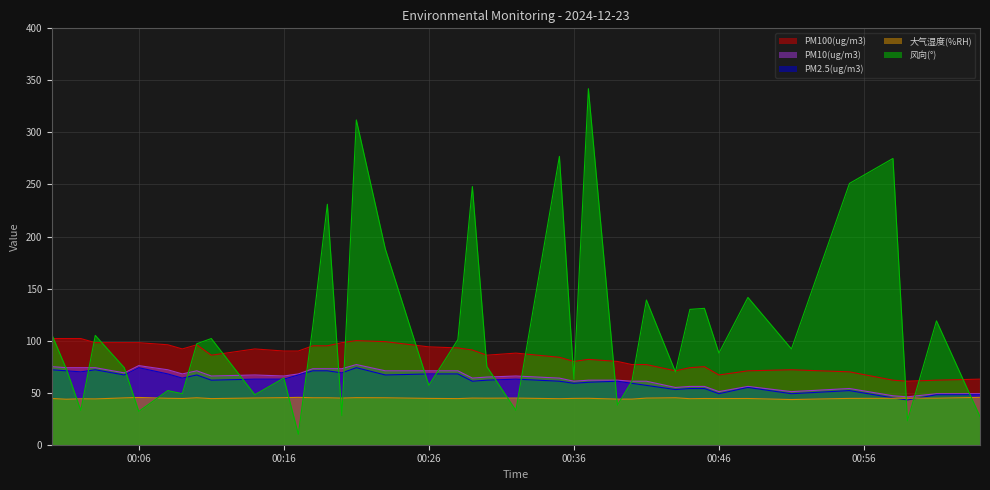

What are all the series names shown in the legend?

PM100(ug/m3), PM10(ug/m3), PM2.5(ug/m3), 大气湿度(%RH), 风向(°)